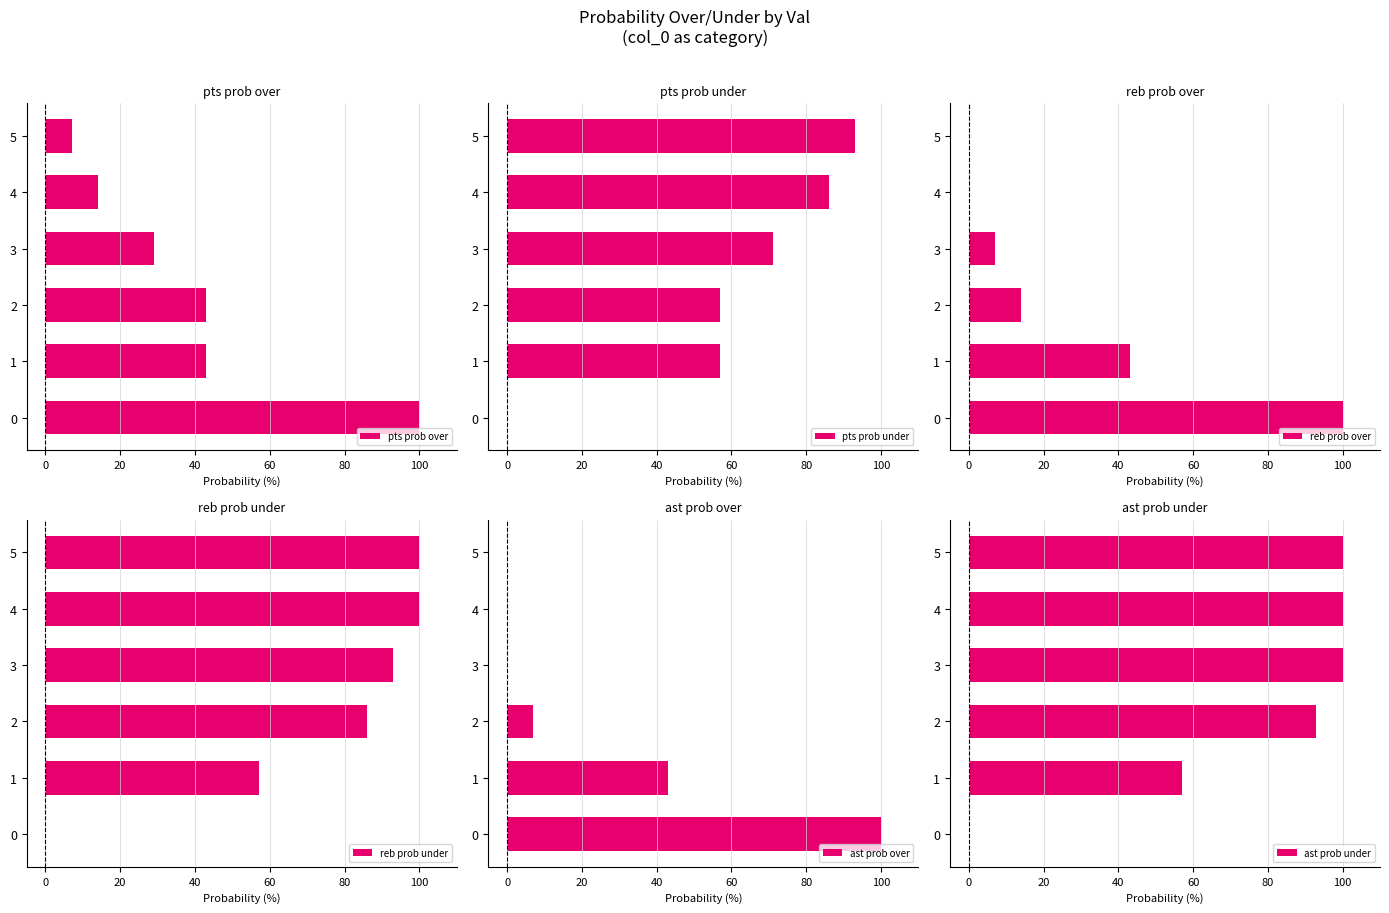

How many series are shown in this chart?

6